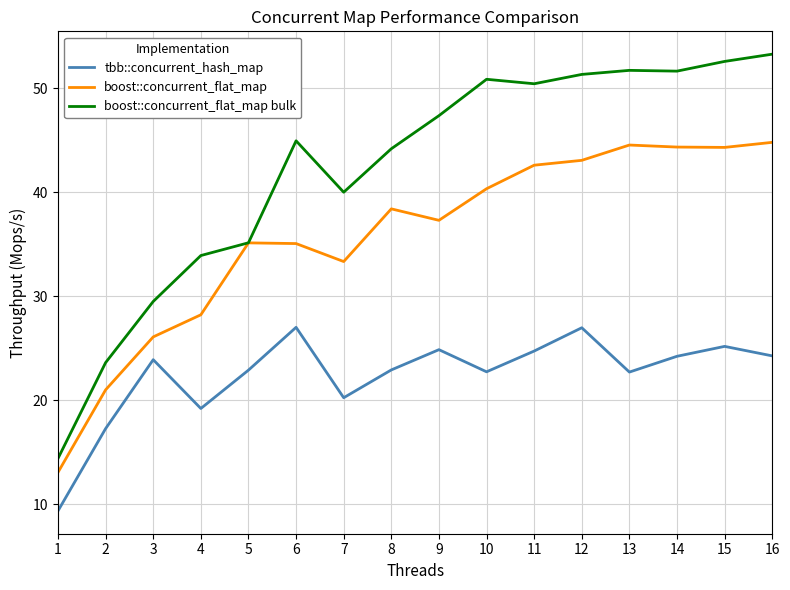

What is the approximate value of tbb::concurrent_hash_map at 2?

17.3